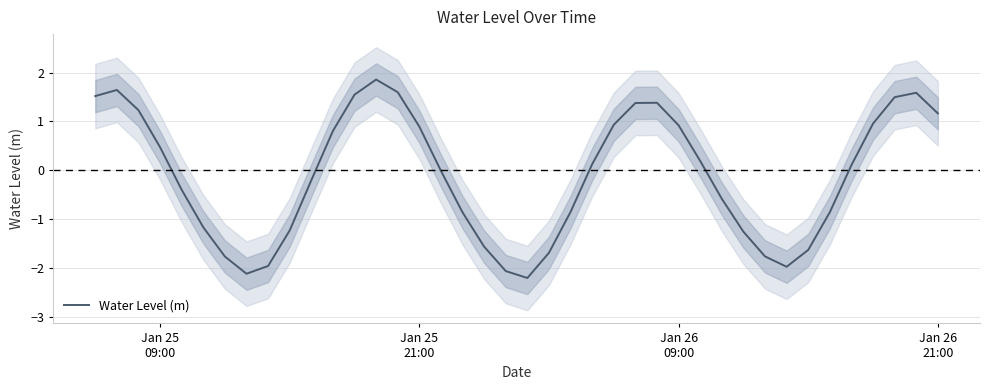

Reading right to left, transcribe all the data shown in this chart.

1.2	1.6	1.5	1.0	0.1	-0.9	-1.6	-2.0	-1.8	-1.3	-0.6	0.2	0.9	1.4	1.4	0.9	0.1	-0.8	-1.7	-2.2	-2.1	-1.6	-0.9	-0.0	0.9	1.6	1.9	1.5	0.8	-0.2	-1.2	-2.0	-2.1	-1.8	-1.2	-0.4	0.5	1.2	1.6	1.5